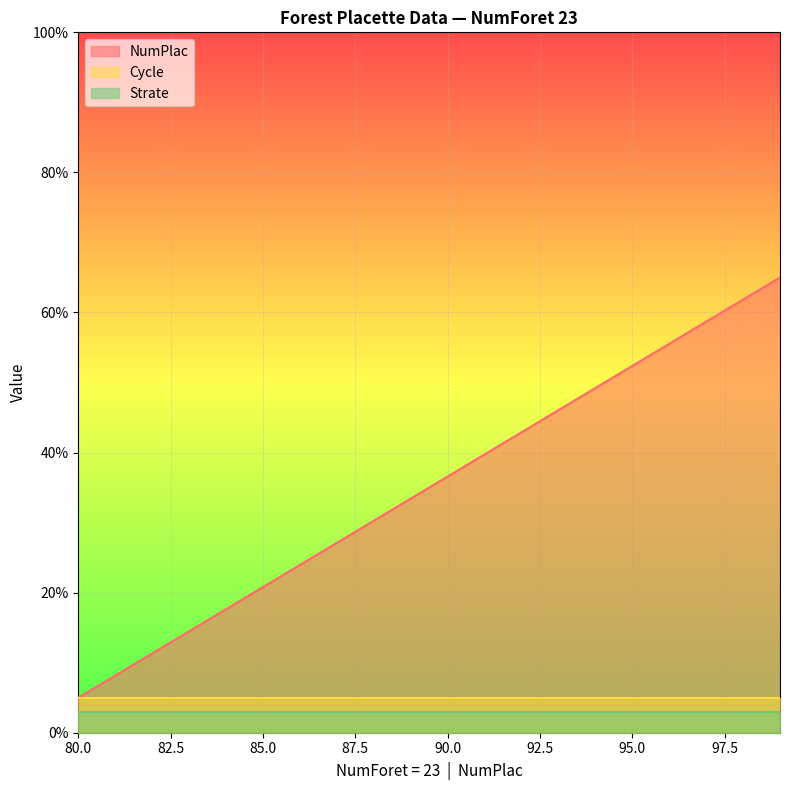

Count the number of data series in this chart.

3